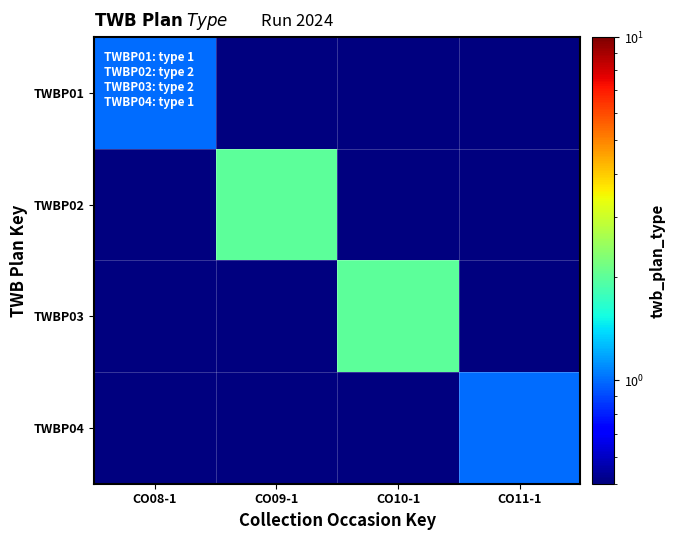

What is the spread (max minus min) of values at CO10-1?

1.9